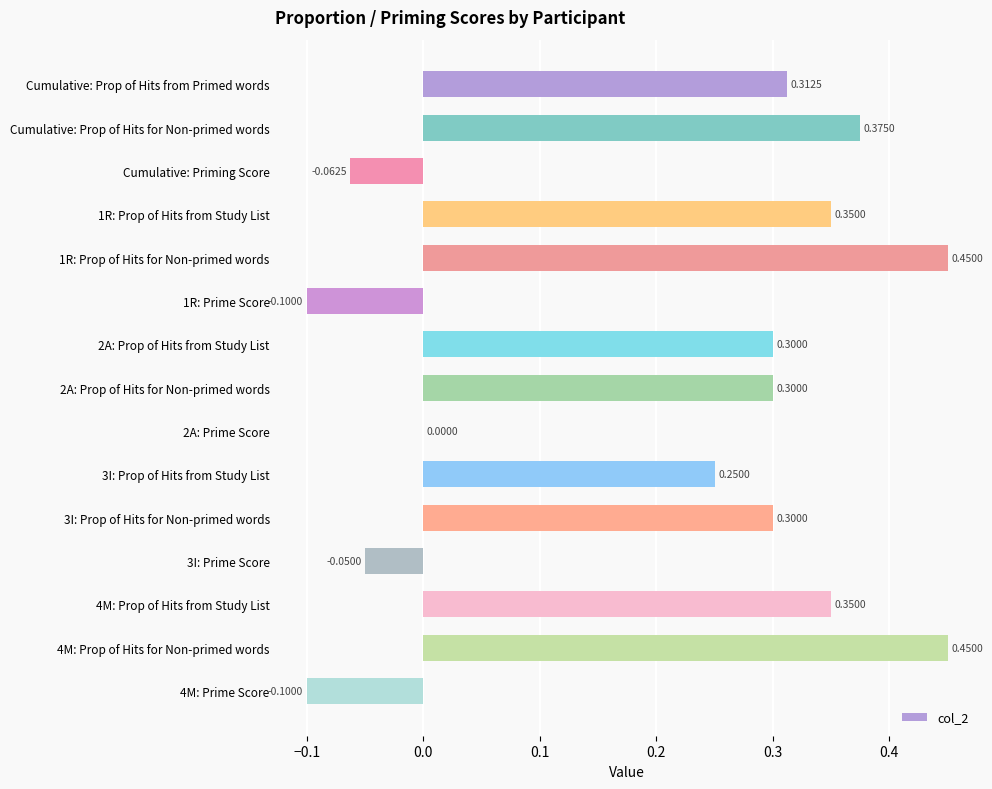

Between 2A: Prime Score and 3I: Prop of Hits from Study List, which is larger?

3I: Prop of Hits from Study List